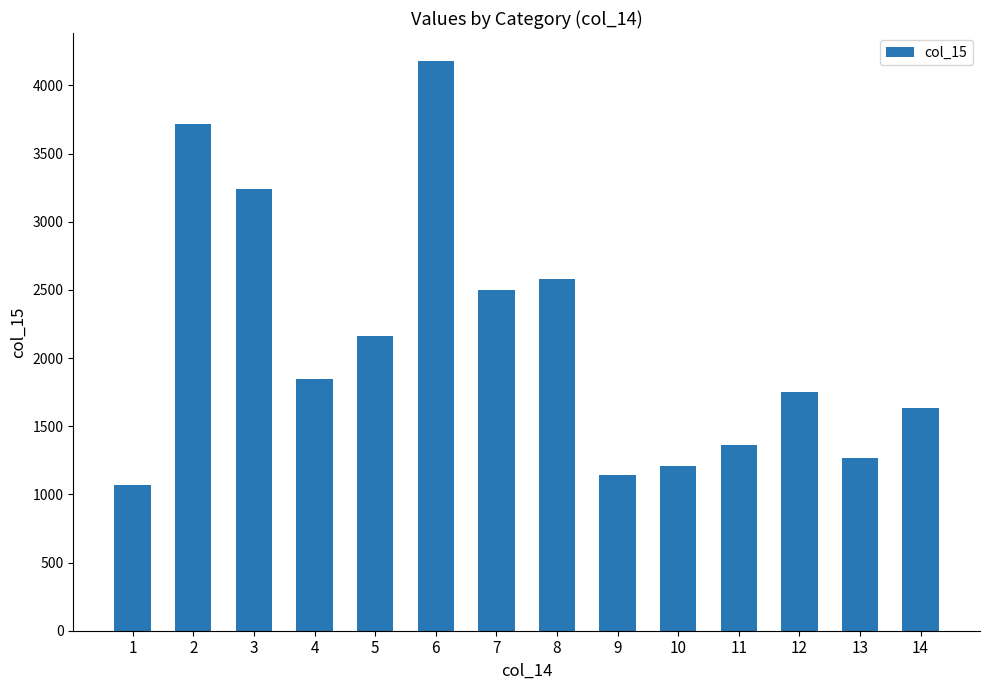

The chart shows a value of 4175 at 6. True or false?

True